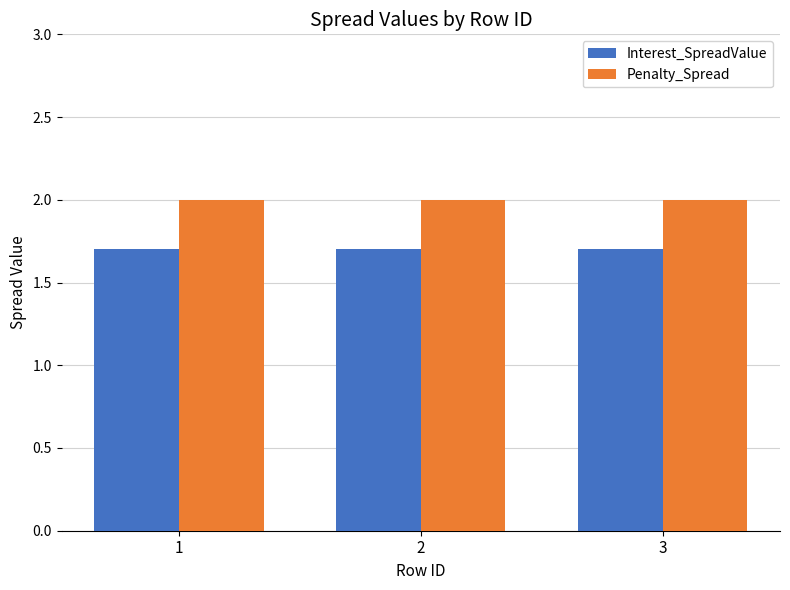

What is the minimum value for Interest_SpreadValue?

1.7